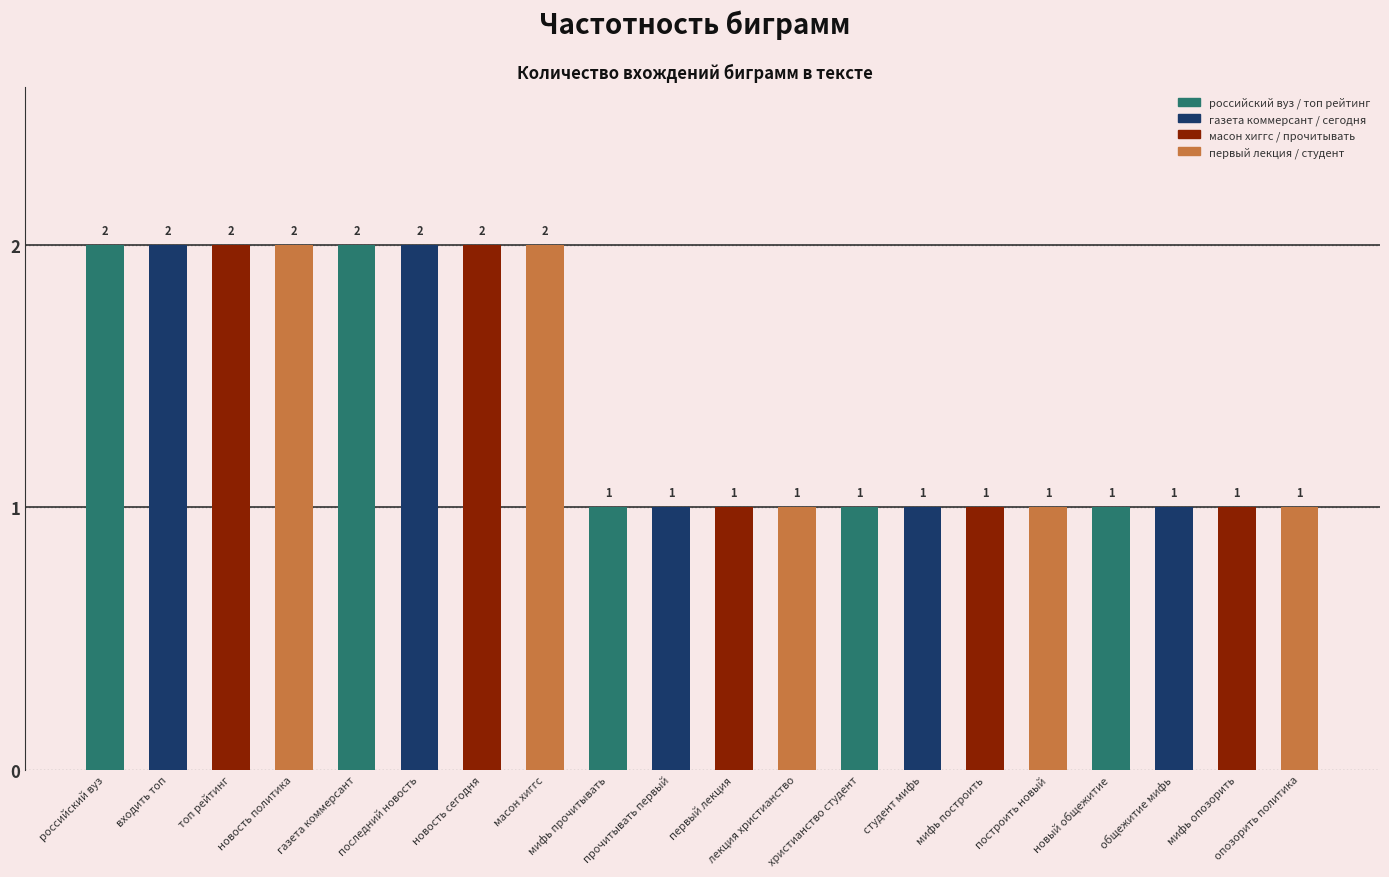

What is the value of the 5th bar from the left?

2